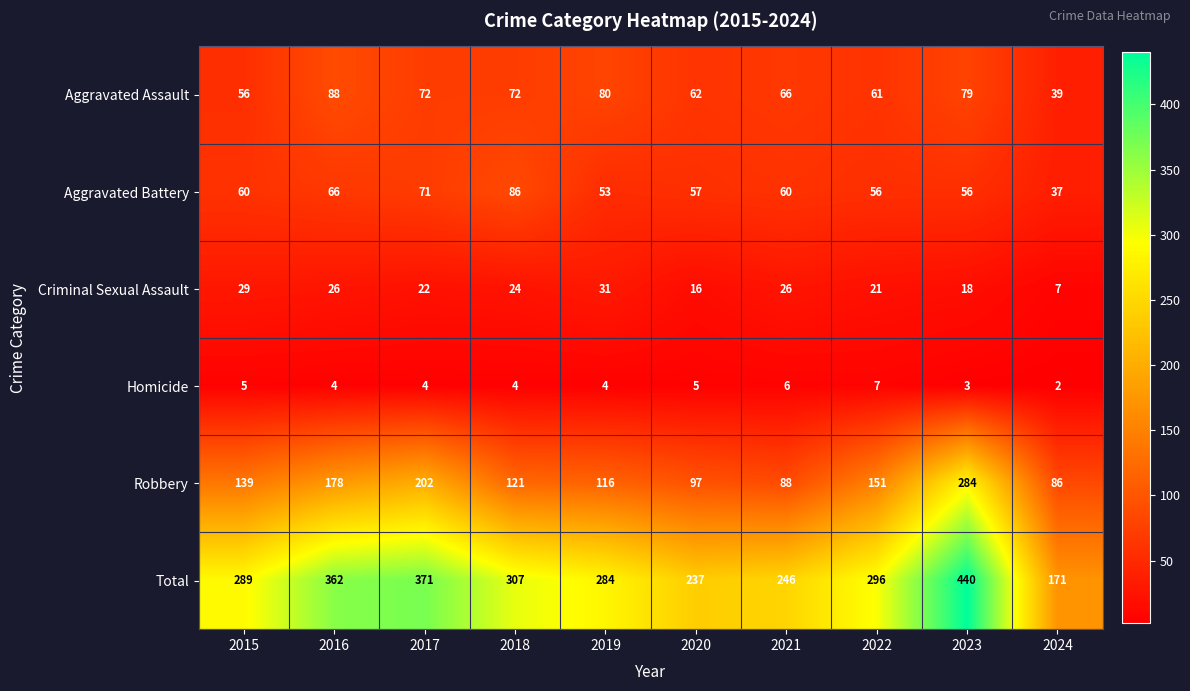

What is the total value across all series at 2022?

592